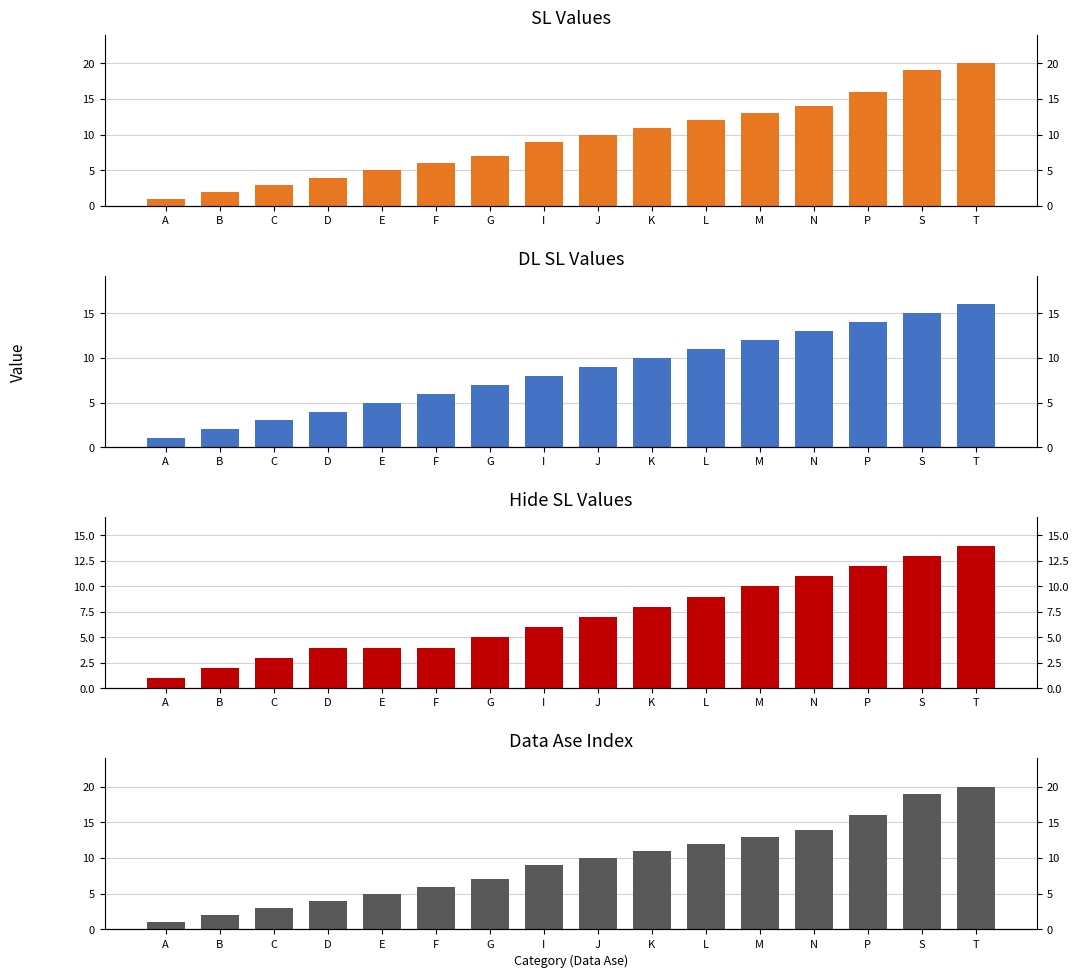

At G, list the series in order from largest to smallest.

SL, DL SL, Data Ase index, Hide SL